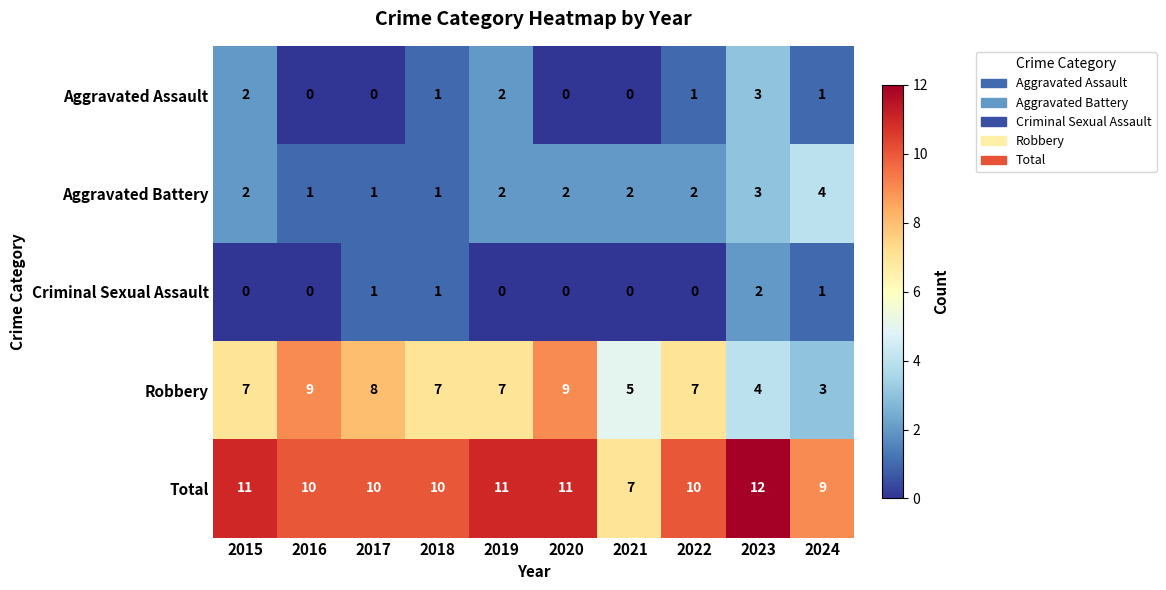

At which label does Aggravated Assault first exceed 1?

2015